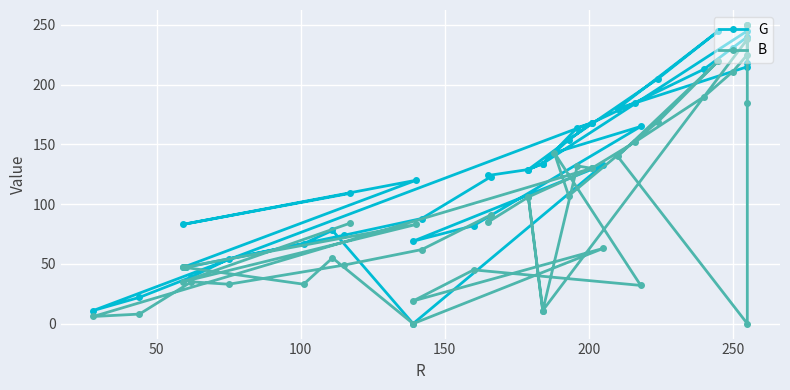

How many data points in B are above 84?

19